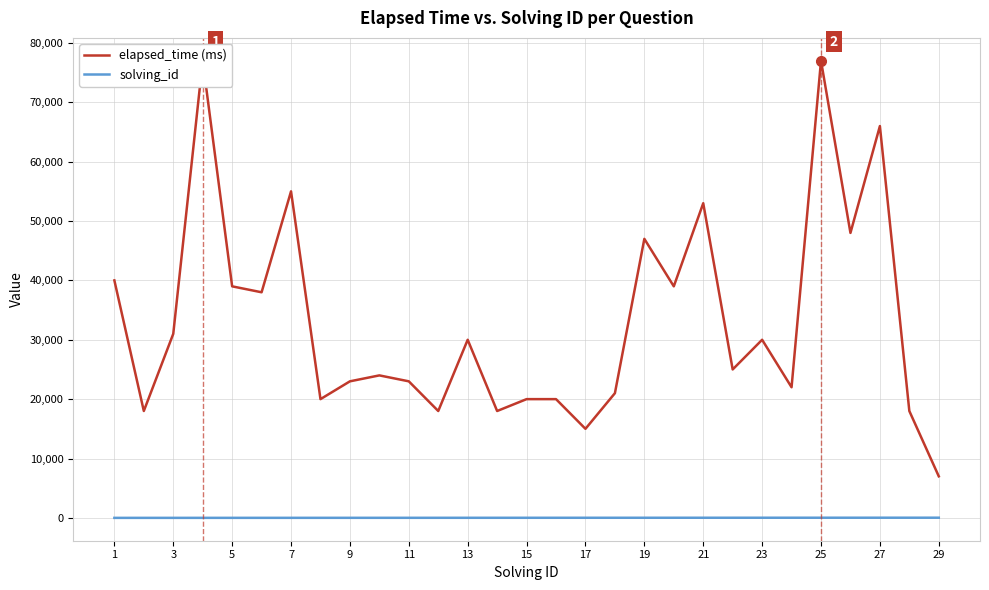

What is the difference between the maximum and minimum values in the solving_id series?

28